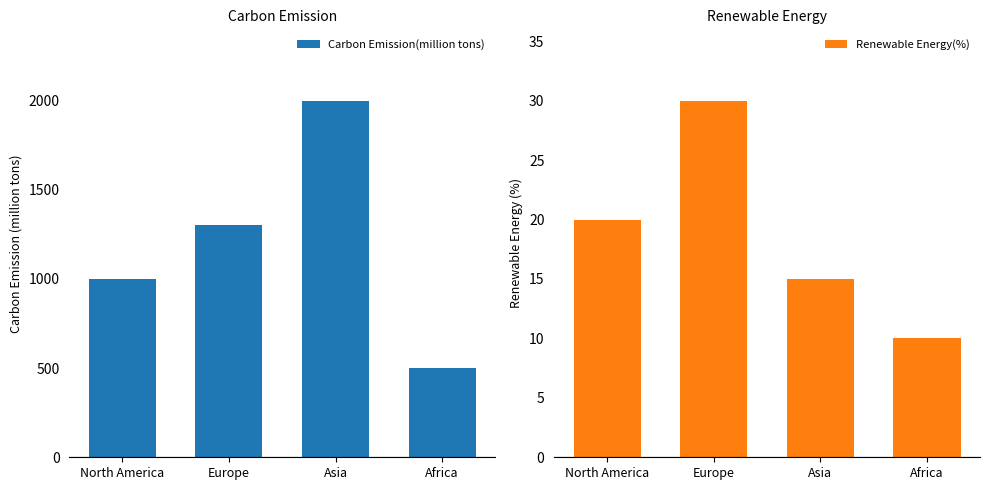

Which has a higher value, Asia or North America?

Asia